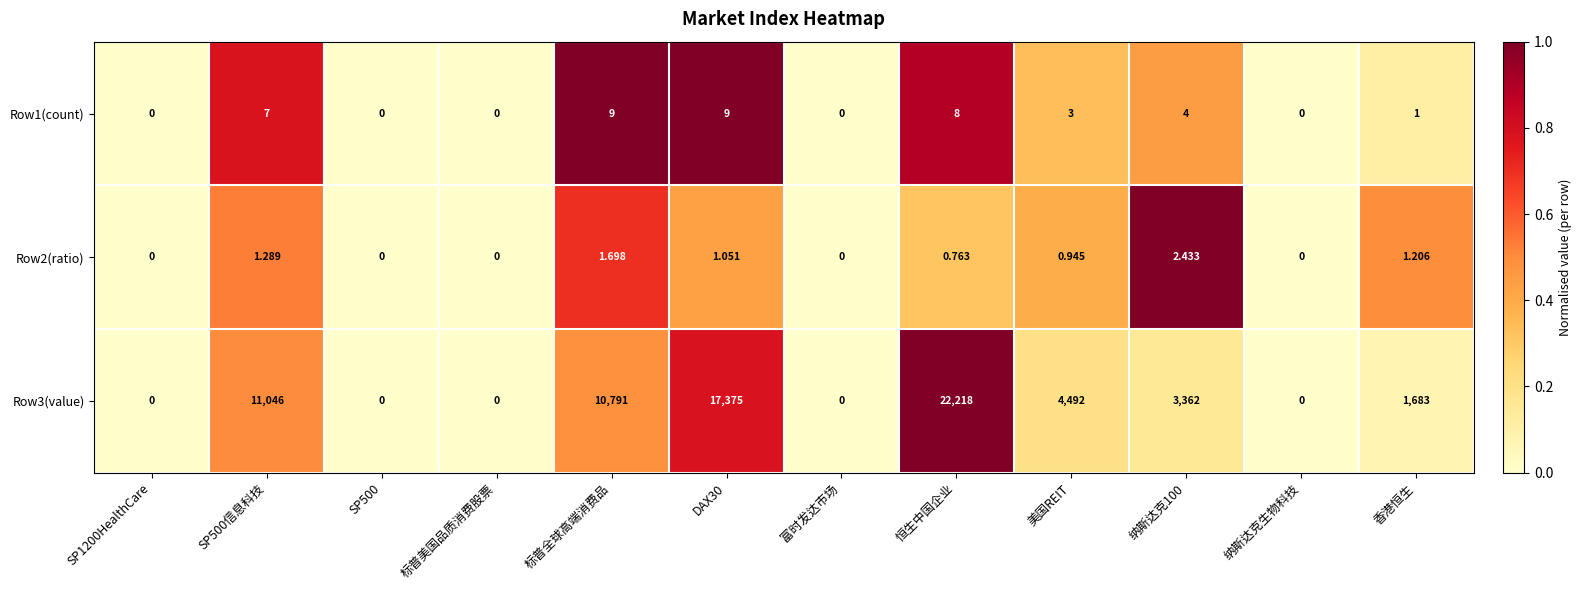

What is the total value across all series at 恒生中国企业?

22226.8